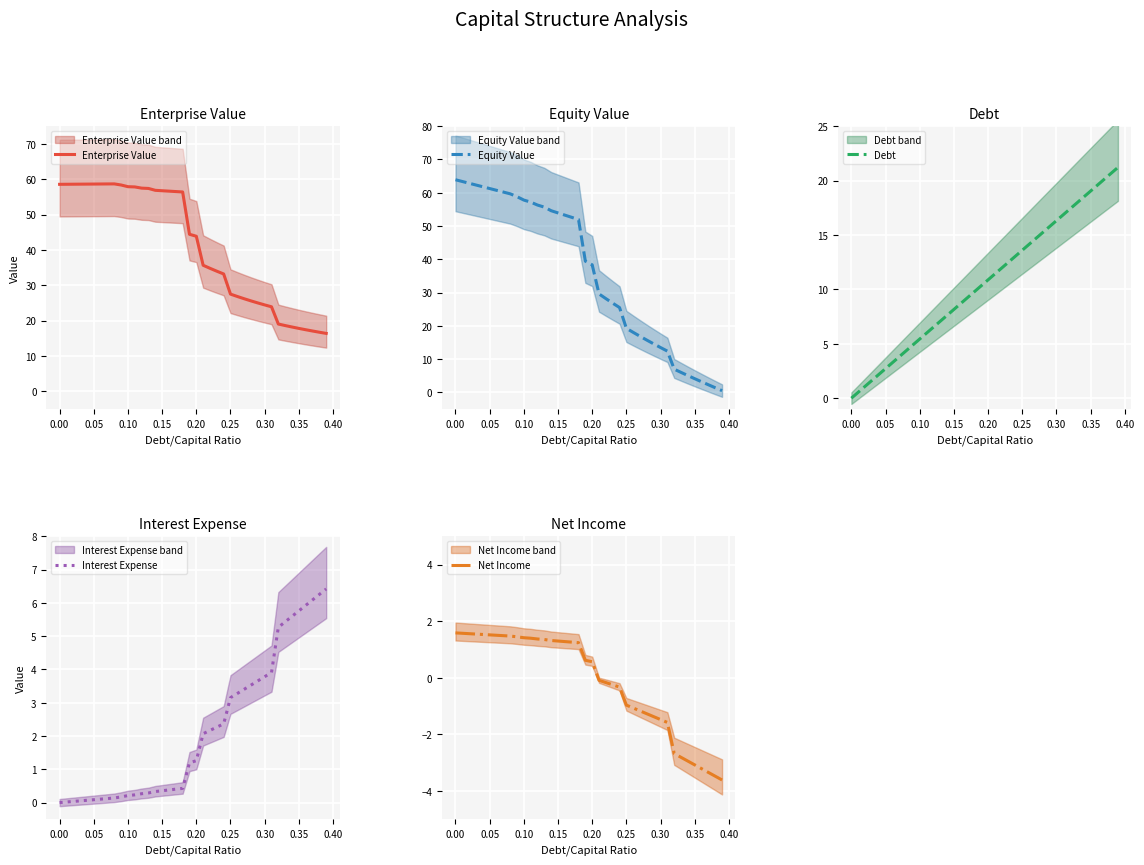

Reading right to left, transcribe all the data shown in this chart.

Enterprise Value: 16.4	16.7	17.1	17.4	17.8	18.2	18.6	19.1	23.9	24.5	25.0	25.6	26.2	26.8	27.5	33.2	34.0	34.8	35.7	43.9	44.4	56.4	56.5	56.6	56.8	56.9	57.4	57.5	57.8	57.9	58.4	58.7	58.7	58.7	58.6	58.6	58.6	58.6	58.6	58.6
Equity Value: 0.5	1.4	2.3	3.2	4.1	5.1	6.0	7.0	12.4	13.5	14.6	15.7	16.9	18.1	19.3	25.5	26.8	28.2	29.6	38.4	39.5	52.0	52.6	53.3	53.9	54.6	55.7	56.3	57.2	57.8	58.8	59.7	60.2	60.7	61.3	61.8	62.3	62.9	63.4	63.9
Debt: 21.2	20.7	20.1	19.6	19.0	18.5	18.0	17.4	16.9	16.3	15.8	15.2	14.7	14.1	13.6	13.1	12.5	12.0	11.4	10.9	10.3	9.8	9.2	8.7	8.2	7.6	7.1	6.5	6.0	5.4	4.9	4.4	3.8	3.3	2.7	2.2	1.6	1.1	0.5	0.0
Interest Expense: 6.4	6.3	6.1	5.9	5.8	5.6	5.4	5.3	3.9	3.8	3.7	3.5	3.4	3.3	3.2	2.4	2.3	2.2	2.1	1.3	1.2	0.4	0.4	0.4	0.4	0.3	0.3	0.3	0.2	0.2	0.2	0.1	0.1	0.1	0.1	0.1	0.1	0.0	0.0	0.0
Net Income: -3.6	-3.5	-3.3	-3.2	-3.1	-2.9	-2.8	-2.7	-1.6	-1.5	-1.4	-1.3	-1.2	-1.1	-1.0	-0.3	-0.2	-0.2	-0.1	0.6	0.6	1.2	1.3	1.3	1.3	1.3	1.4	1.4	1.4	1.4	1.4	1.5	1.5	1.5	1.5	1.5	1.5	1.6	1.6	1.6